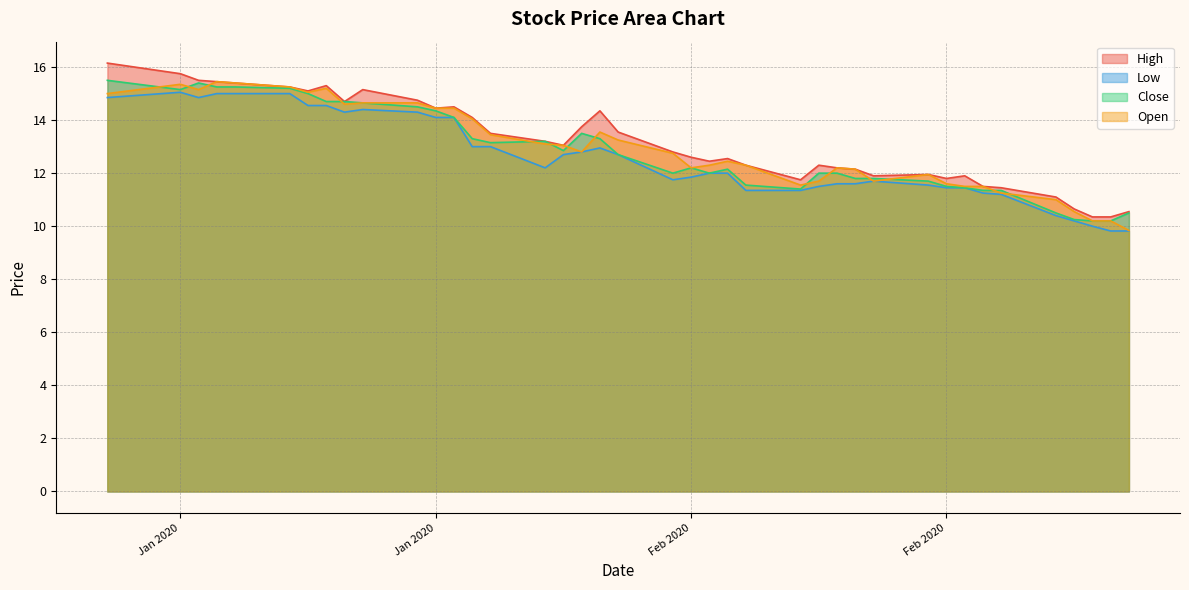

What is the total value across all series at 2020-02-19?

46.3